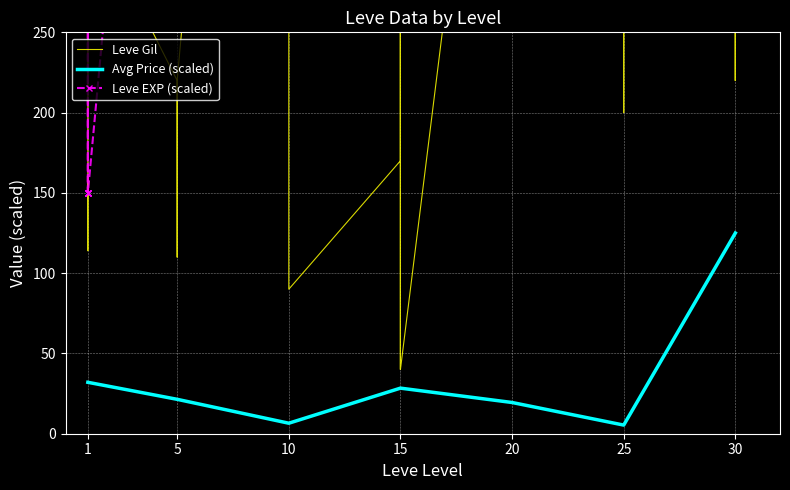

The value of Avg Price (scaled) at 15 is 28.4. True or false?

True